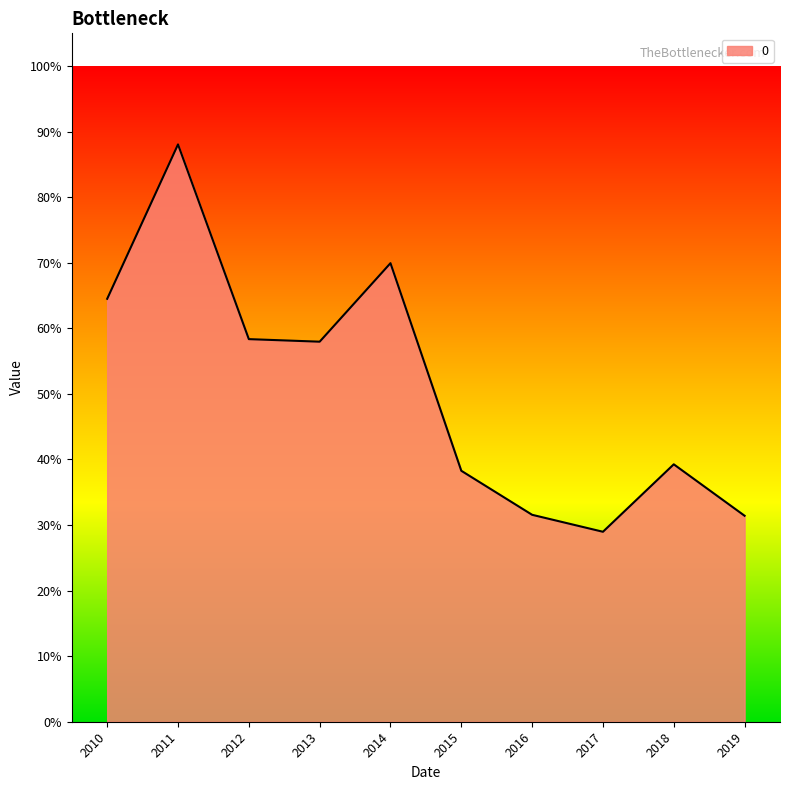

What is the difference between the second highest and second lowest values?

0.4